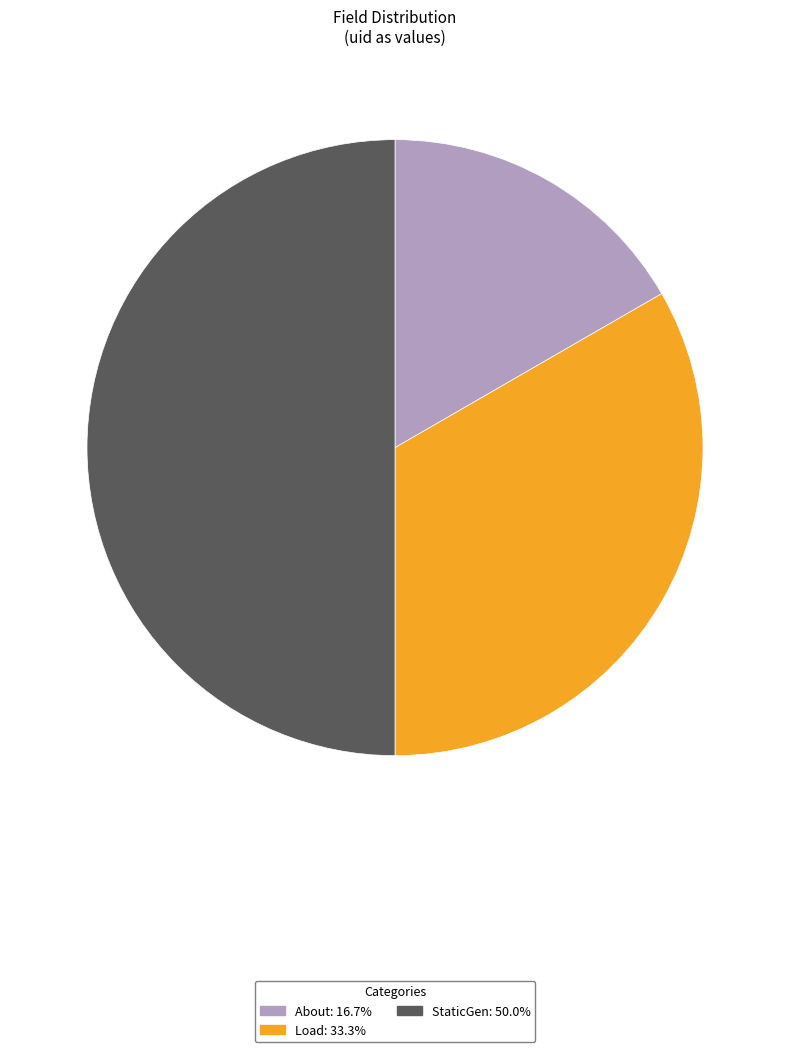

How many slices are in this pie chart?

3